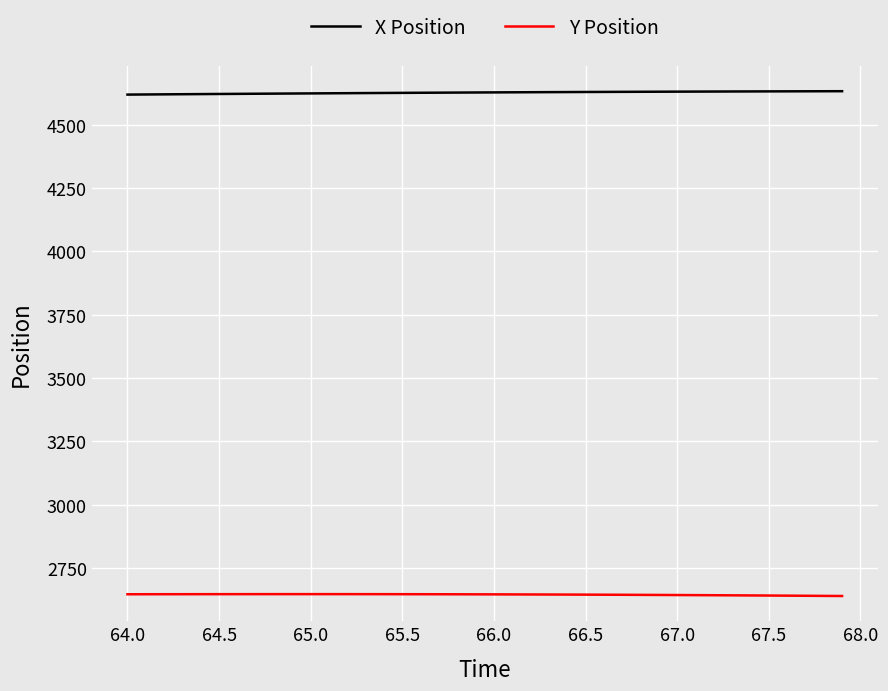

True or false: Y Position and X Position intersect in this chart.

False